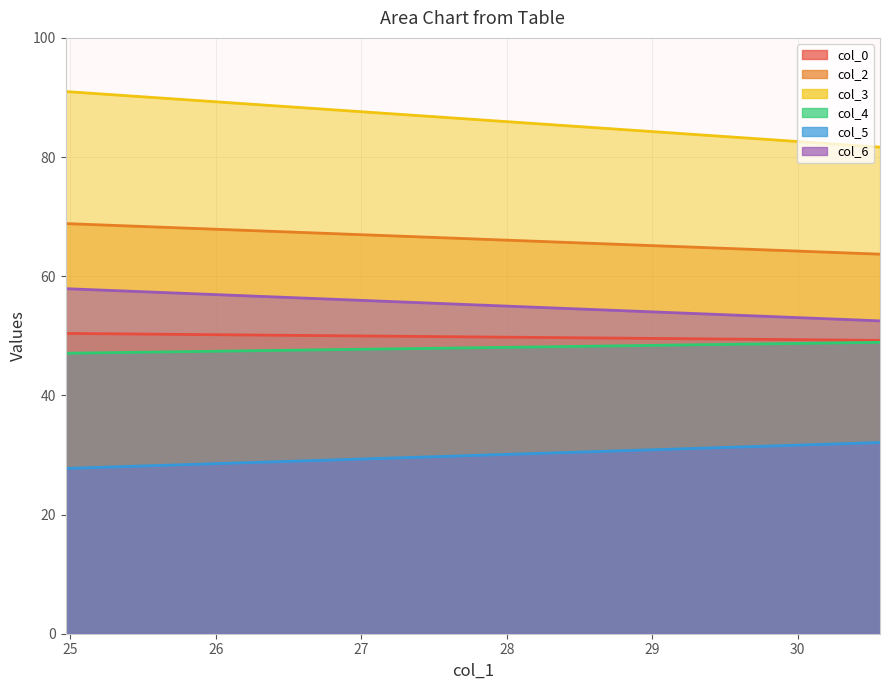

Count the number of categories in the chart.

50